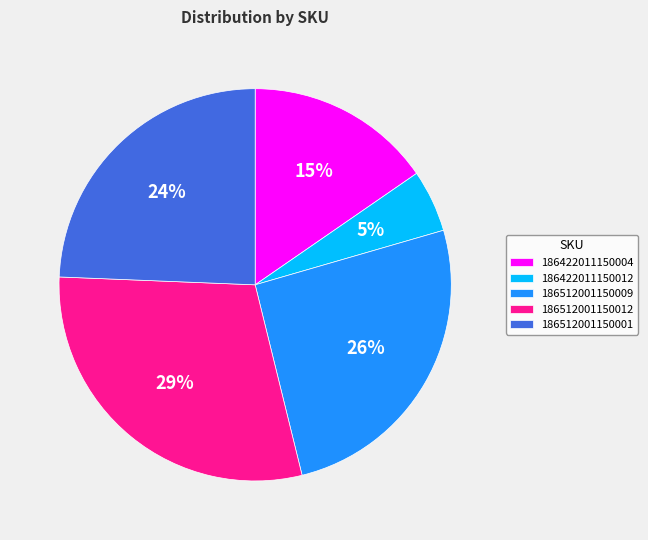

To the nearest percent, what portion does 186512001150001 represent?

24%